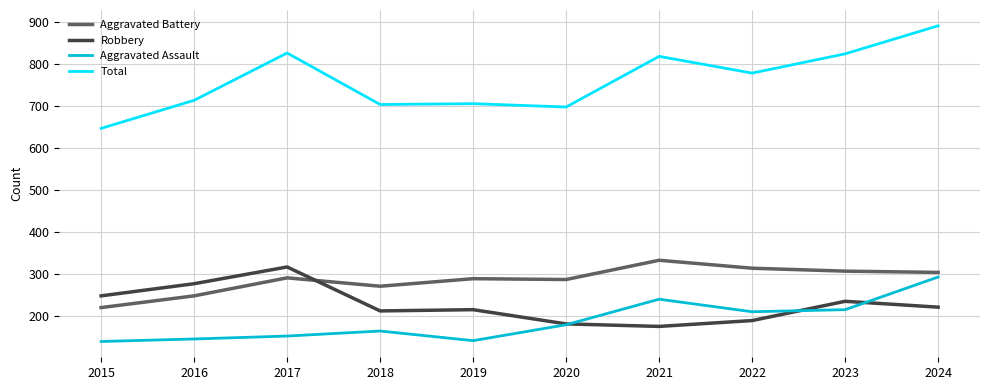

What is the difference between the maximum and minimum values in the Robbery series?

142